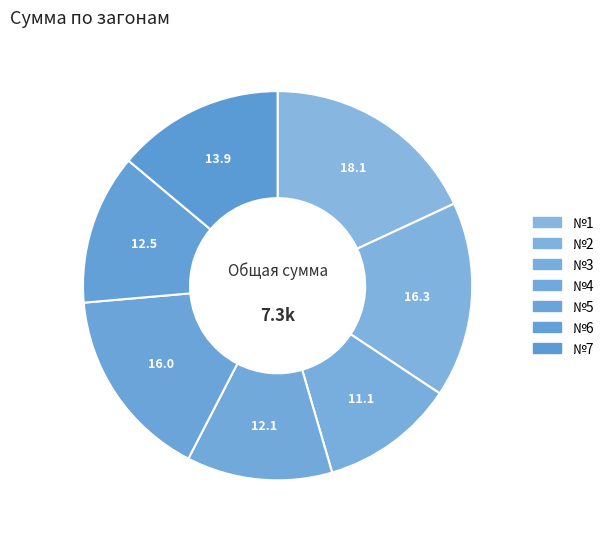

The №1 slice represents 10% of the pie. True or false?

False